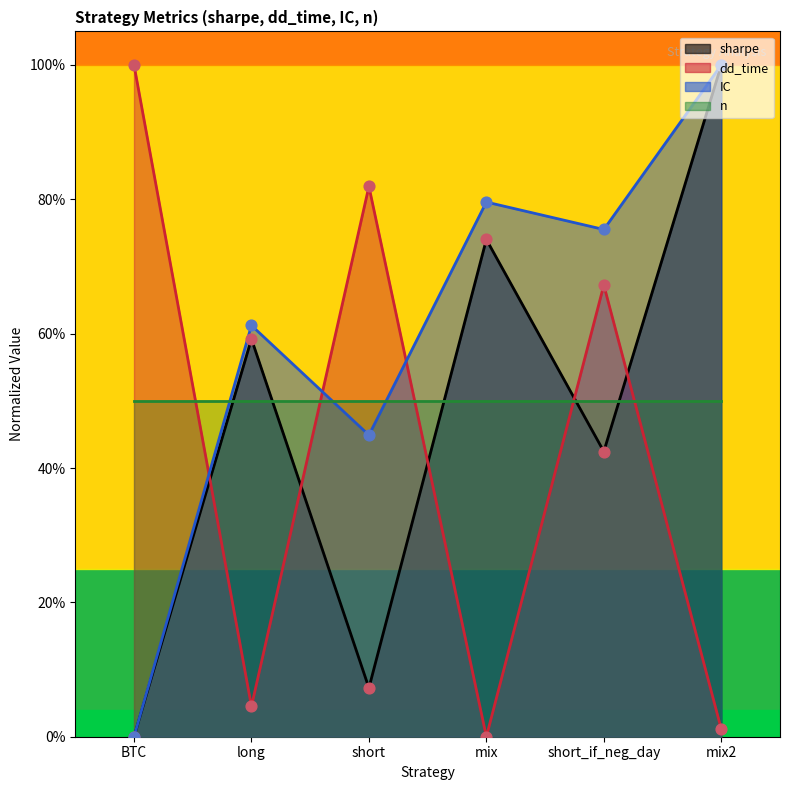

Which series contains the highest Y value?

sharpe